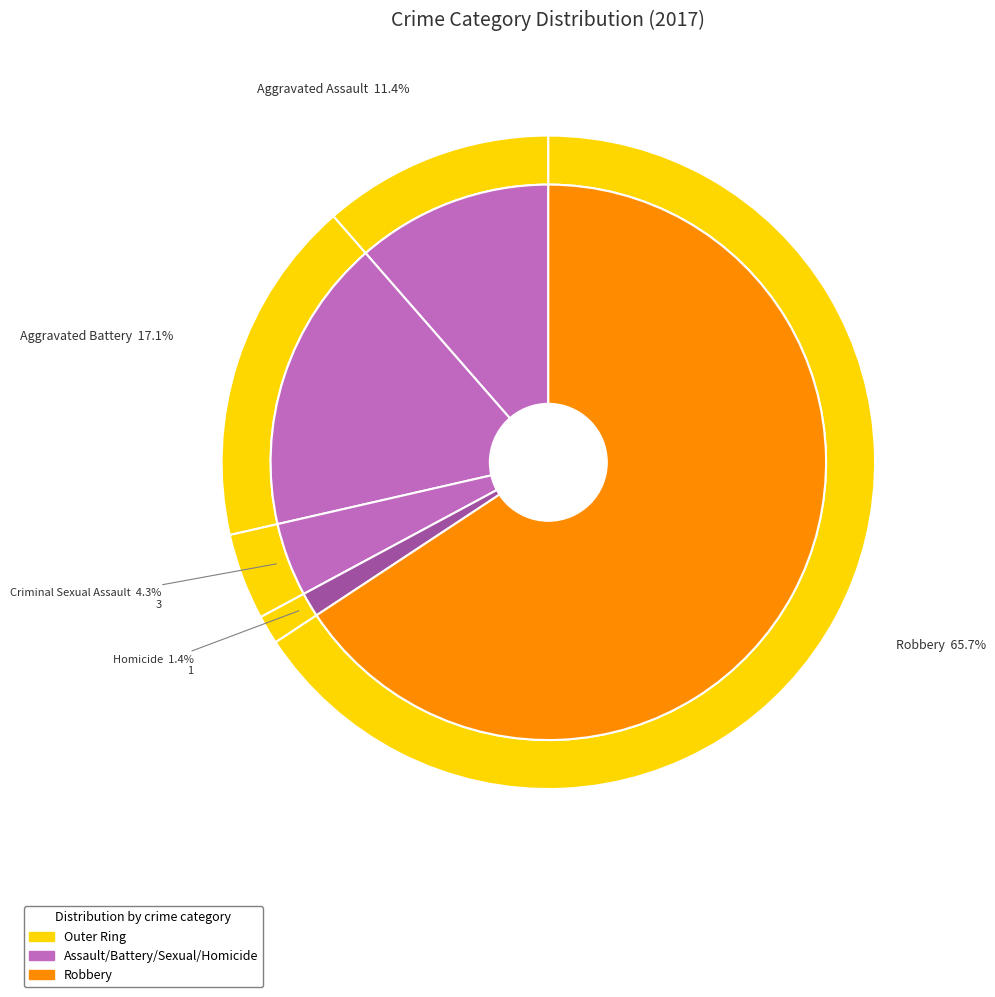

To the nearest percent, what is the difference between the largest and smallest slice percentages?

64%